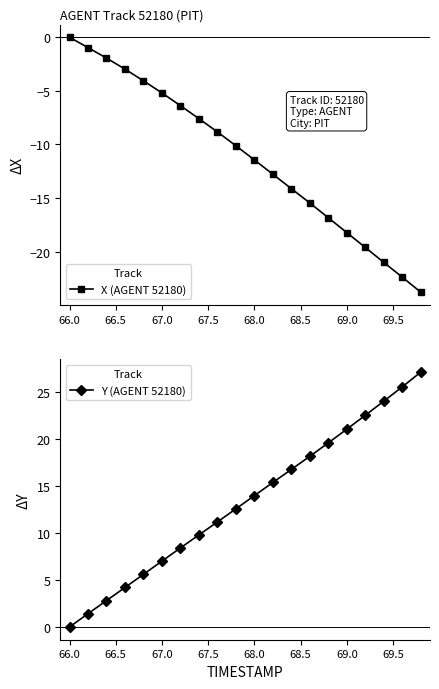

True or false: Y (AGENT 52180) has a value of 6.1 at 68.0.

False